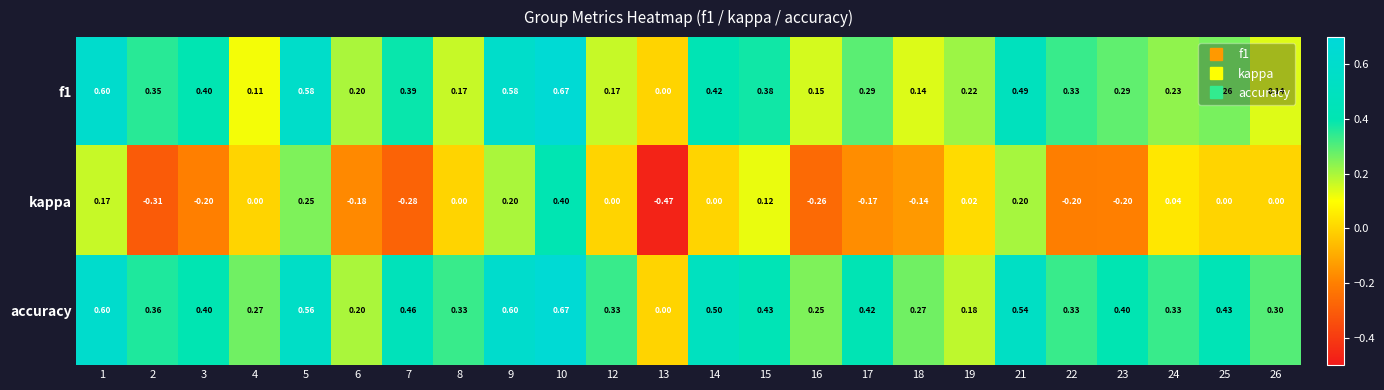

What is the spread (max minus min) of values at 13?

0.5